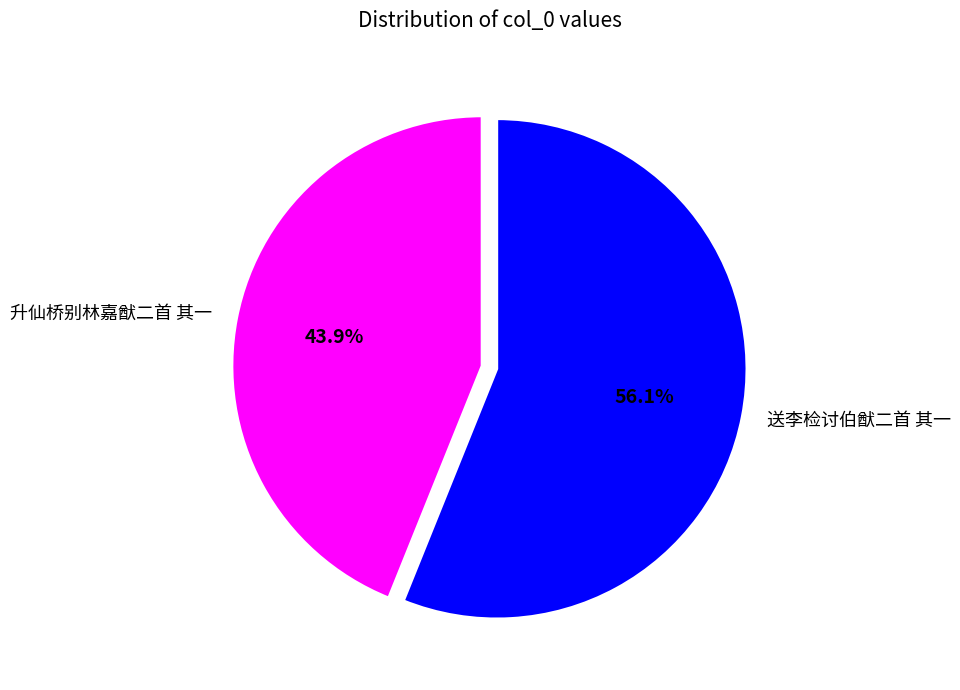

What is the smallest slice in the pie chart?

升仙桥别林嘉猷二首 其一